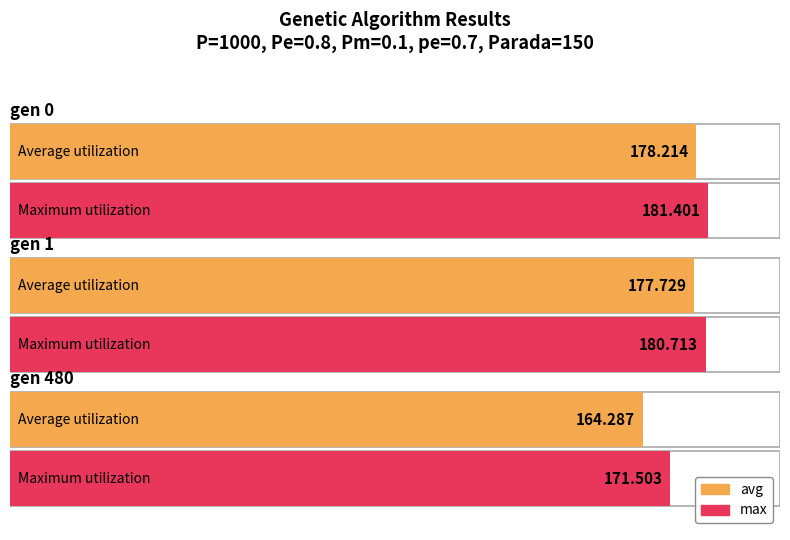

True or false: max has a value of 254.9 at gen 480.

False